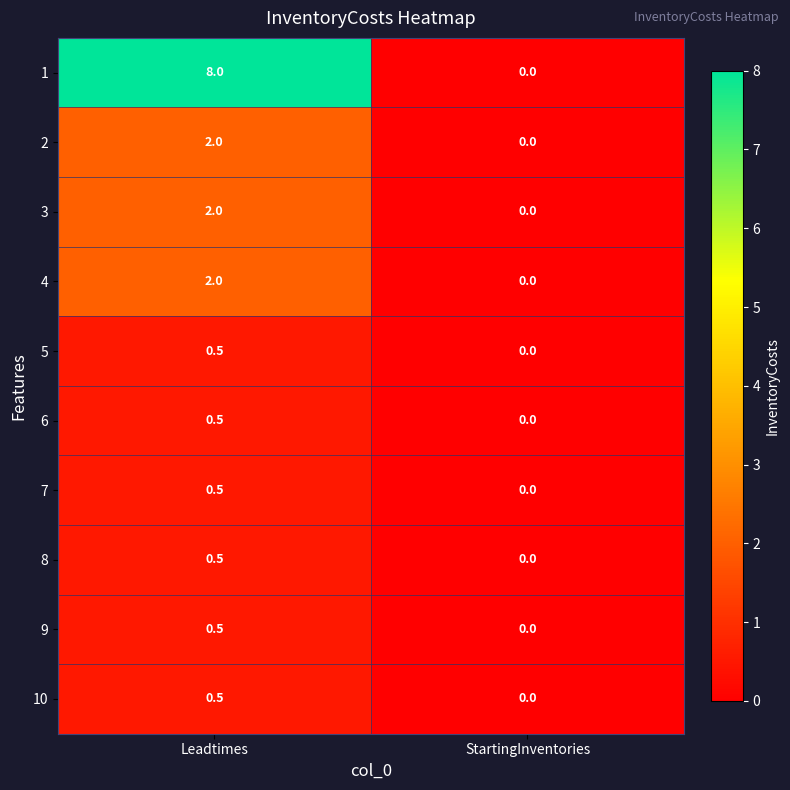

Rank the categories by 8 value from lowest to highest.

StartingInventories, Leadtimes